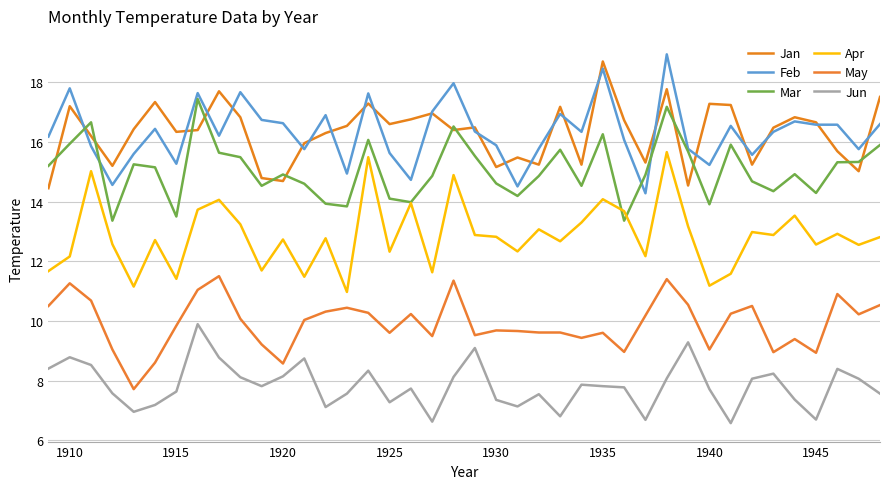

Reading left to right, list all the values displayed in this chart.

Jan: 14.4	17.2	16.2	15.2	16.4	17.3	16.3	16.4	17.7	16.8	14.8	14.7	16.0	16.3	16.5	17.3	16.6	16.8	17.0	16.4	16.5	15.2	15.5	15.2	17.2	15.2	18.7	16.7	15.3	17.8	14.5	17.3	17.2	15.2	16.5	16.8	16.7	15.7	15.0	17.5
Feb: 16.2	17.8	15.9	14.6	15.6	16.4	15.3	17.6	16.2	17.7	16.7	16.6	15.8	16.9	14.9	17.6	15.6	14.7	17.0	18.0	16.4	15.9	14.5	15.8	16.9	16.3	18.5	16.1	14.3	18.9	15.8	15.2	16.5	15.6	16.3	16.7	16.6	16.6	15.8	16.6
Mar: 15.2	15.9	16.7	13.4	15.2	15.2	13.5	17.4	15.6	15.5	14.5	14.9	14.6	13.9	13.8	16.1	14.1	14.0	14.9	16.5	15.5	14.6	14.2	14.9	15.7	14.5	16.3	13.4	14.9	17.2	15.7	13.9	15.9	14.7	14.3	14.9	14.3	15.3	15.3	15.9
Apr: 11.7	12.2	15.0	12.6	11.2	12.7	11.4	13.7	14.1	13.2	11.7	12.7	11.5	12.8	11.0	15.5	12.3	13.9	11.6	14.9	12.9	12.8	12.3	13.1	12.7	13.3	14.1	13.7	12.2	15.7	13.2	11.2	11.6	13.0	12.9	13.5	12.6	12.9	12.6	12.8
May: 10.5	11.3	10.7	9.0	7.7	8.6	9.8	11.0	11.5	10.1	9.2	8.6	10.0	10.3	10.4	10.3	9.6	10.2	9.5	11.3	9.5	9.7	9.7	9.6	9.6	9.4	9.6	9.0	10.2	11.4	10.5	9.0	10.2	10.5	8.9	9.4	8.9	10.9	10.2	10.5
Jun: 8.4	8.8	8.5	7.6	7.0	7.2	7.6	9.9	8.8	8.1	7.8	8.1	8.7	7.1	7.6	8.3	7.3	7.7	6.6	8.1	9.1	7.3	7.1	7.5	6.8	7.9	7.8	7.8	6.7	8.1	9.3	7.7	6.6	8.1	8.2	7.4	6.7	8.4	8.1	7.6